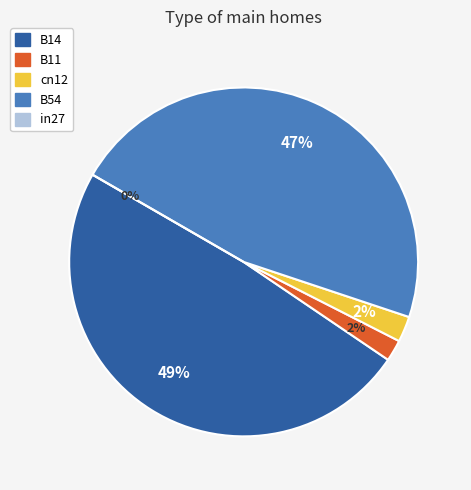

Rank the categories by value from lowest to highest.

in27, B11, cn12, B54, B14